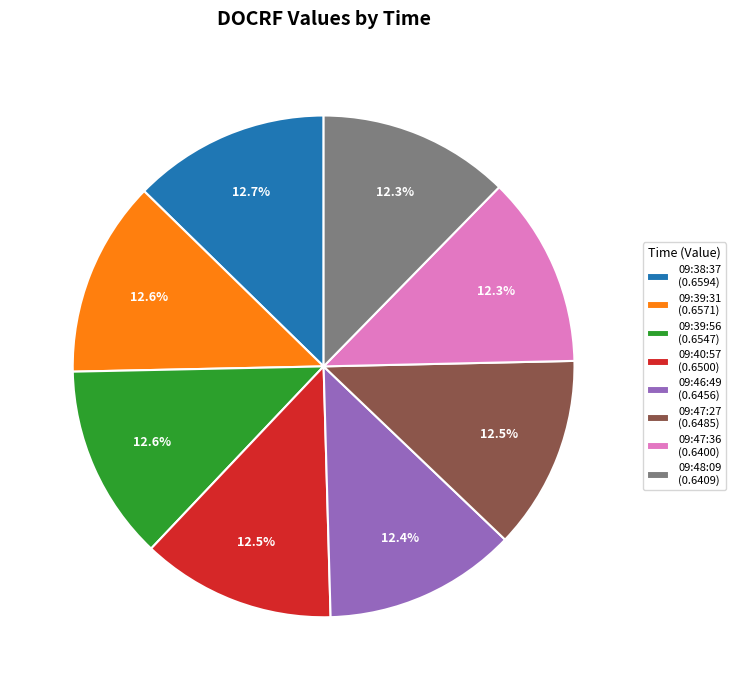

Is 09:39:56 the majority of the pie?

No